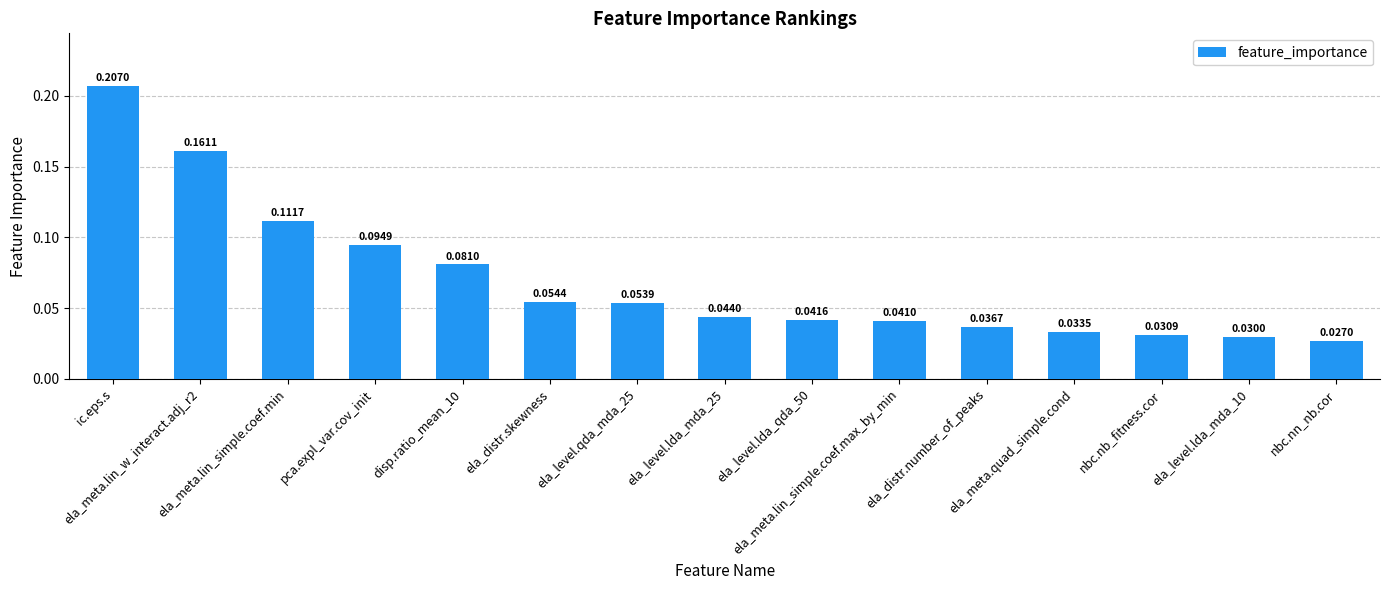

What is the sum of all values?

1.0